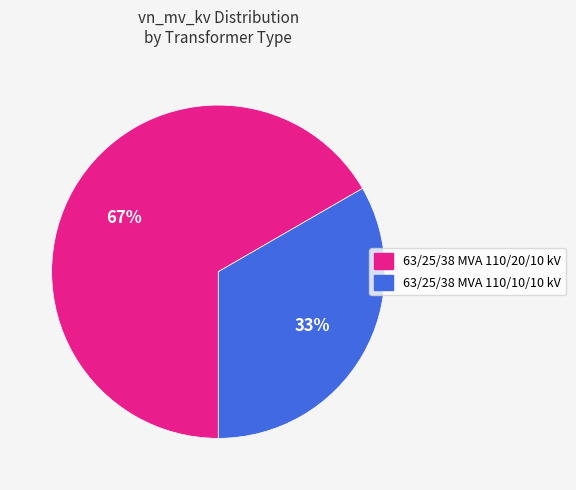

How many slices are in this pie chart?

2